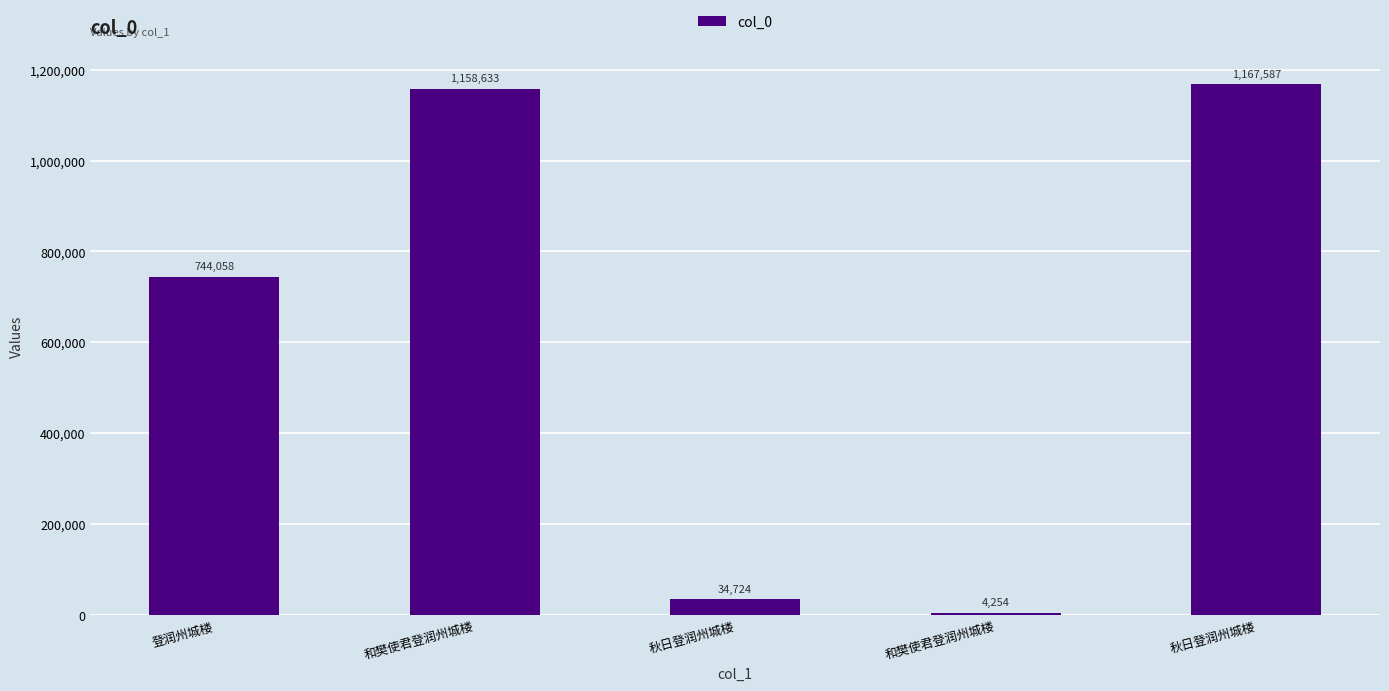

Is it true that the value at 和樊使君登润州城楼 is 1245?

False